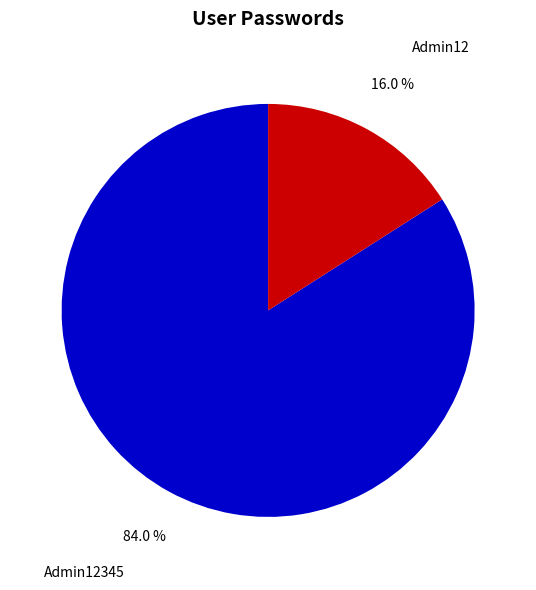

To the nearest percent, what is the difference between the largest and smallest slice percentages?

68%